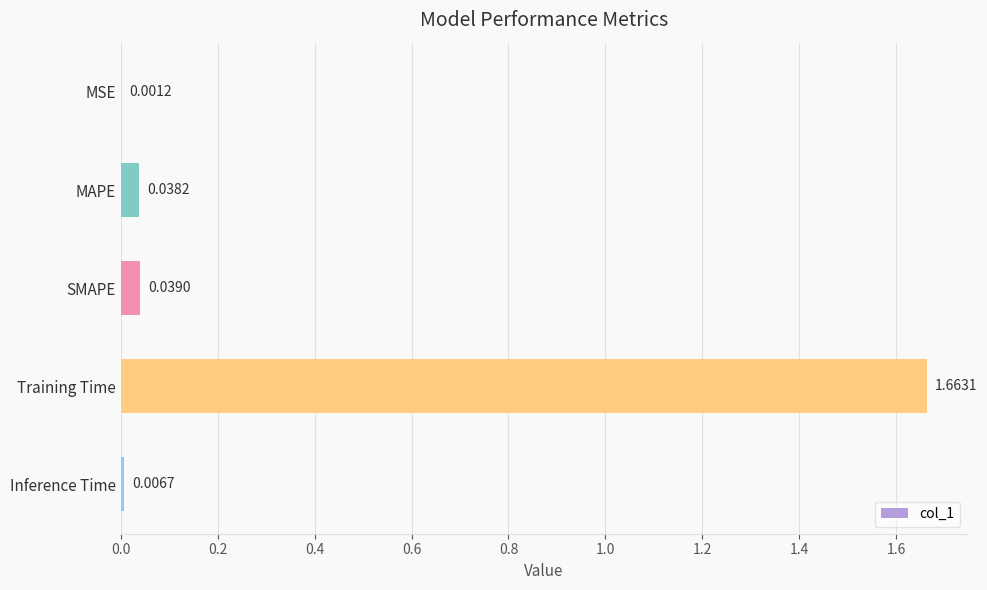

Which has a higher value, MAPE or Training Time?

Training Time